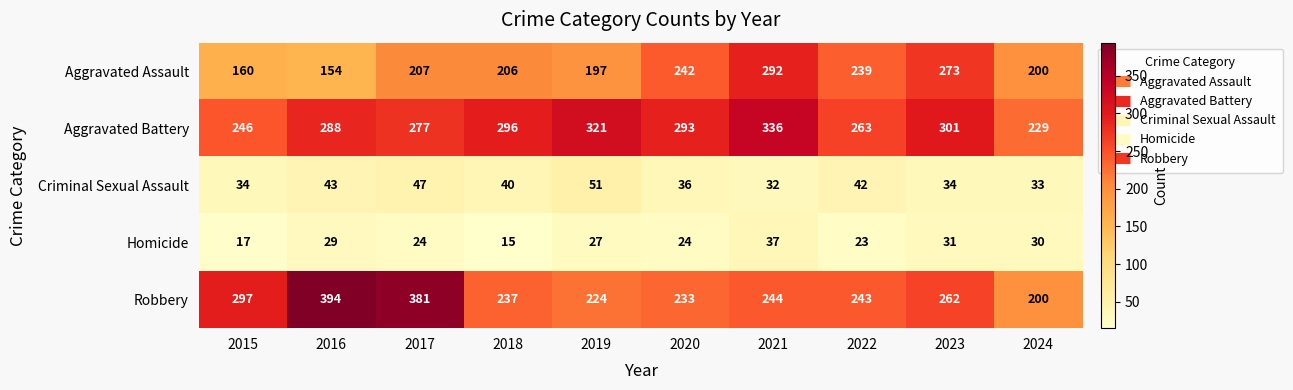

The Aggravated Assault series shows 200 at 2024. True or false?

True